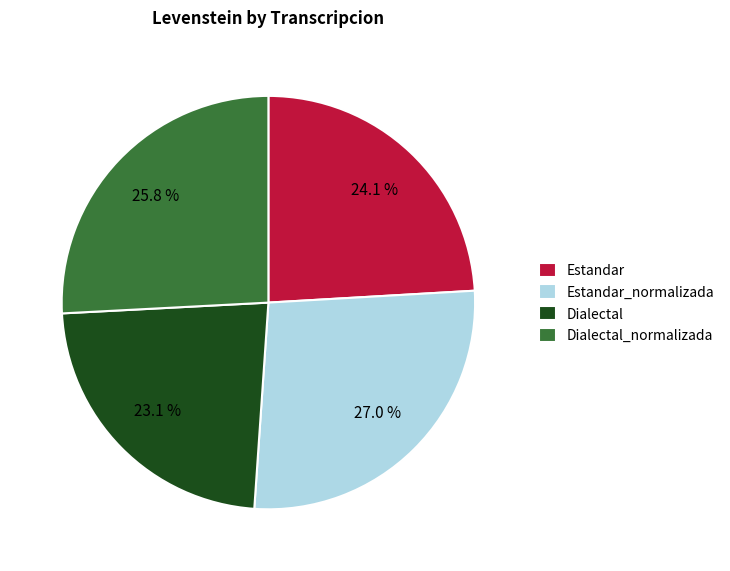

How many slices are in this pie chart?

4